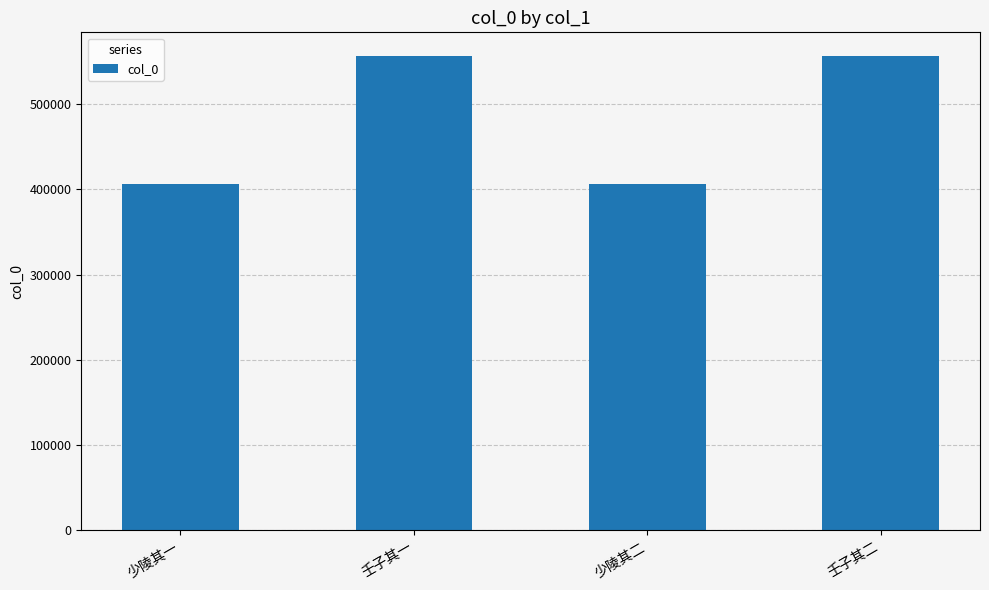

What is the difference between the second highest and minimum values?

149675